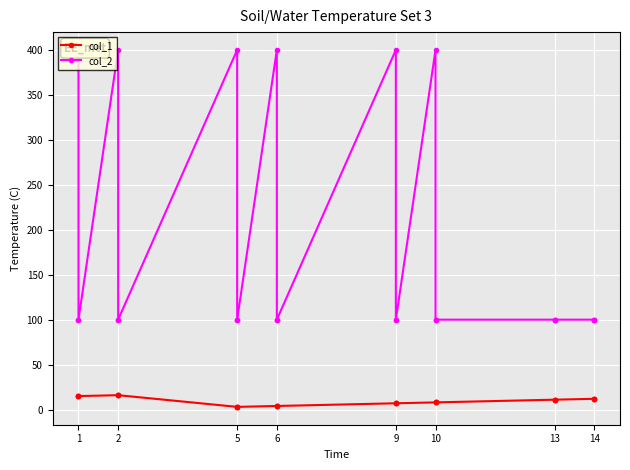

Reading left to right, list all the values displayed in this chart.

col_1: 15	15	15	16	16	16	3	3	3	4	4	4	7	7	7	8	8	8	11	11	11	12	12	12
col_2: 400	100	100	400	100	100	400	100	100	400	100	100	400	100	100	400	100	100	100	100	100	100	100	100